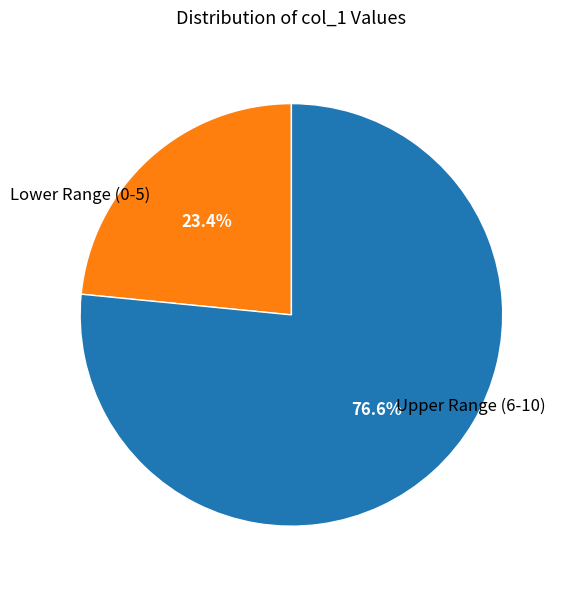

Is there any slice that represents more than half of the pie?

Yes